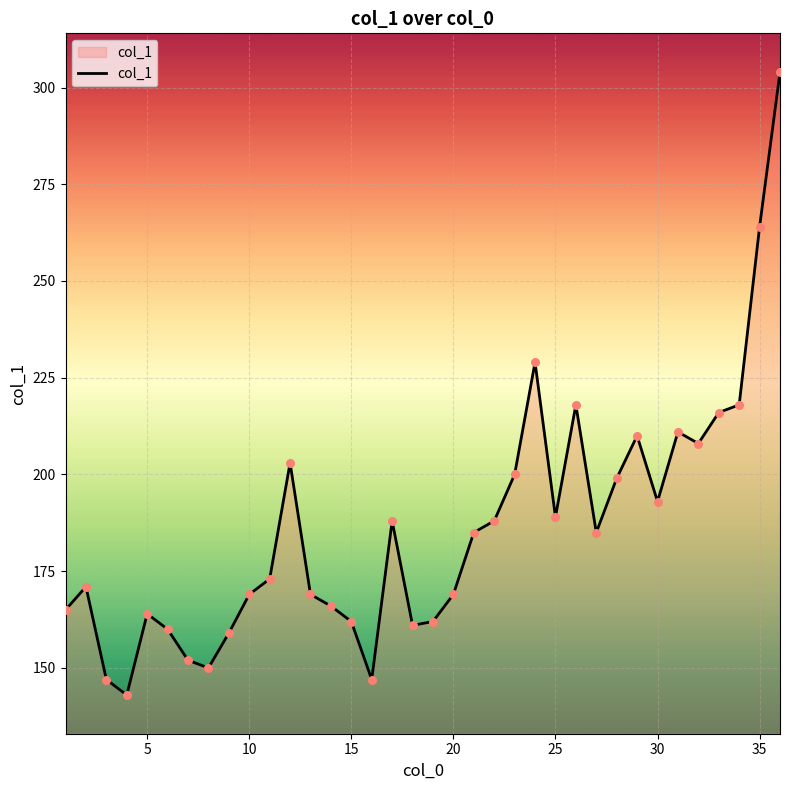

What is the difference between the maximum and minimum values?

161